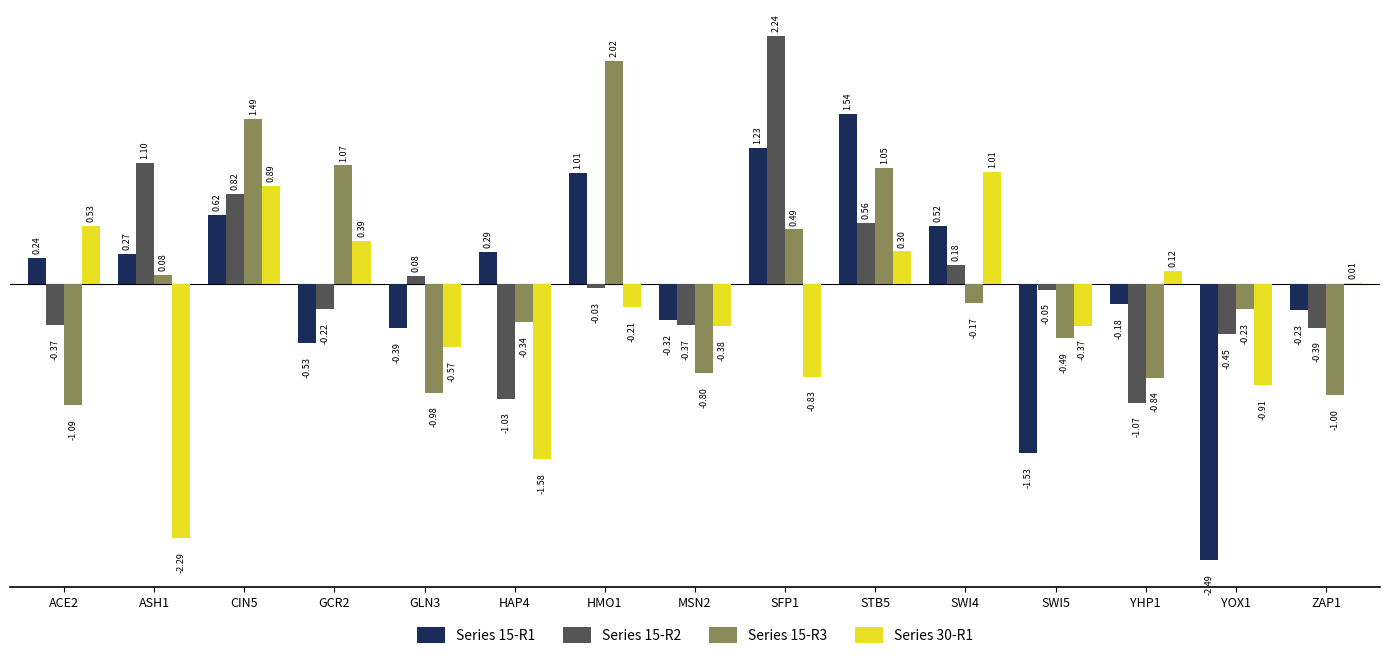

Between ACE2 and STB5, which series saw the biggest shift?

Series 15-R3